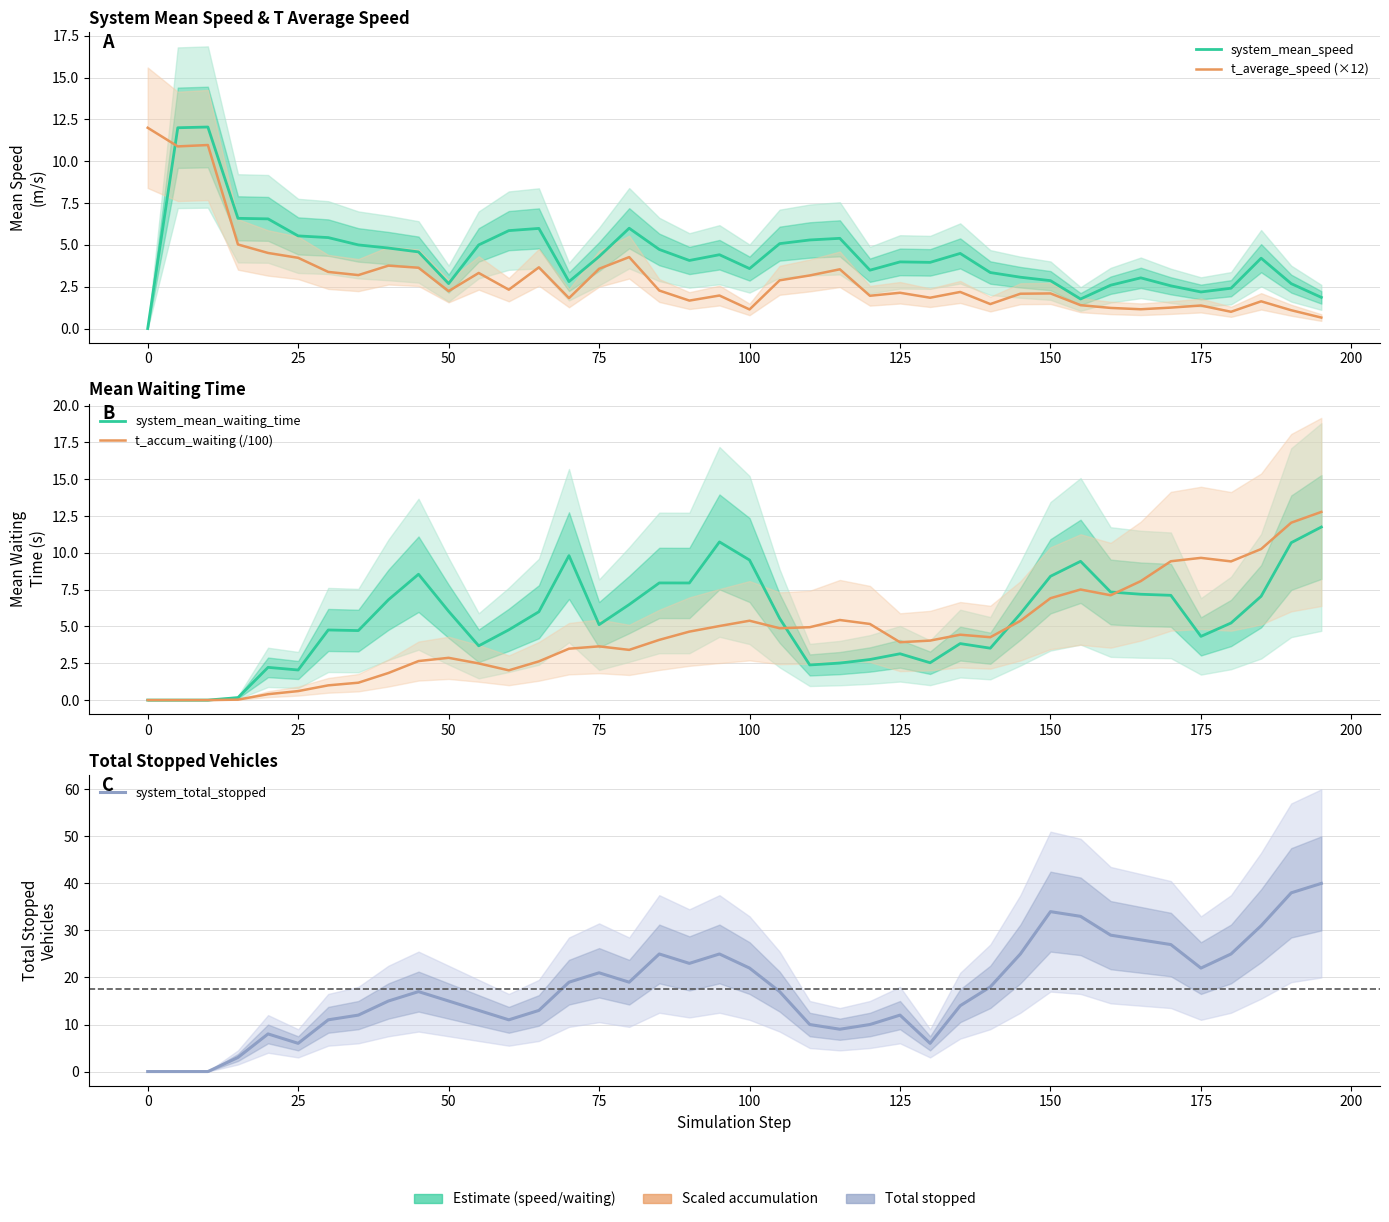

How many times do system_mean_speed and t_average_speed (×12) cross each other?

1